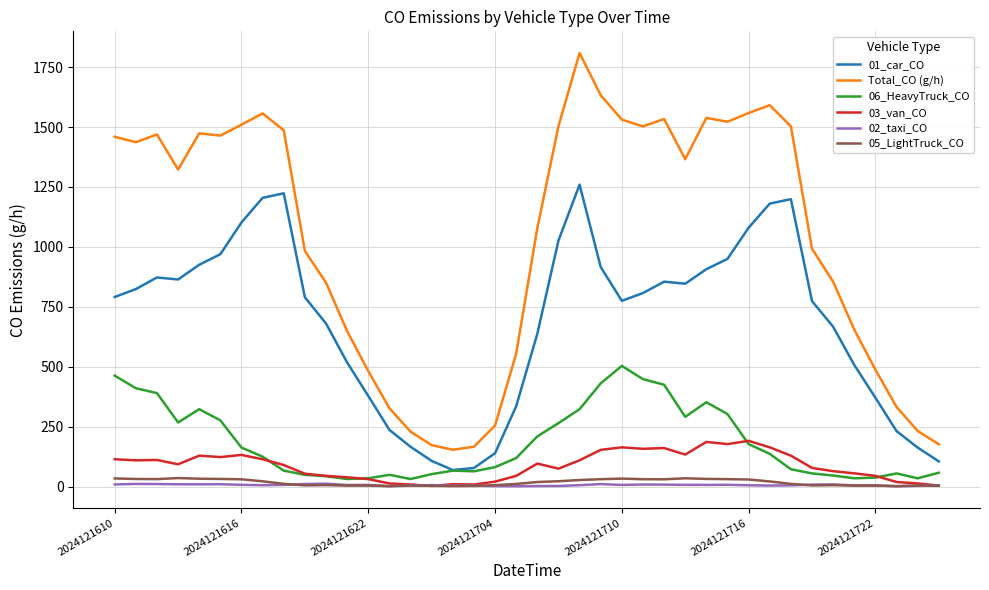

What is the maximum value shown in the chart?

1808.9